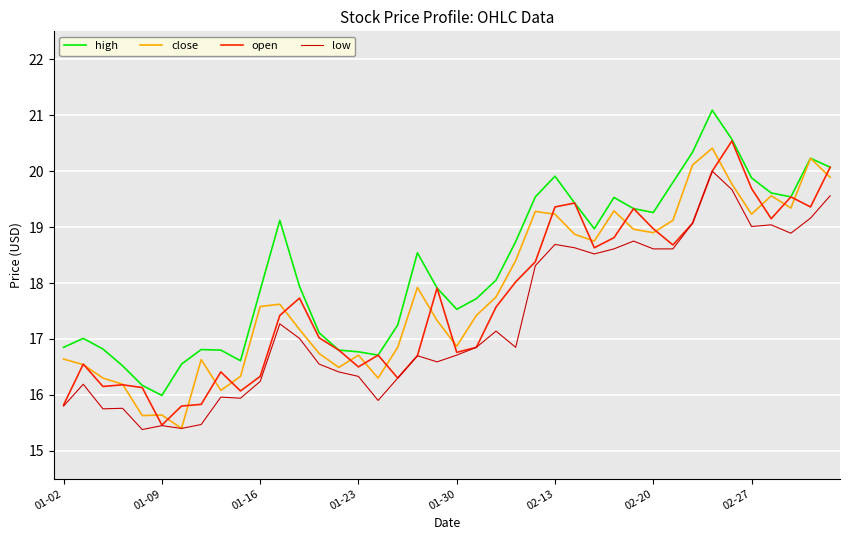

What is the minimum value shown in the chart?

15.4